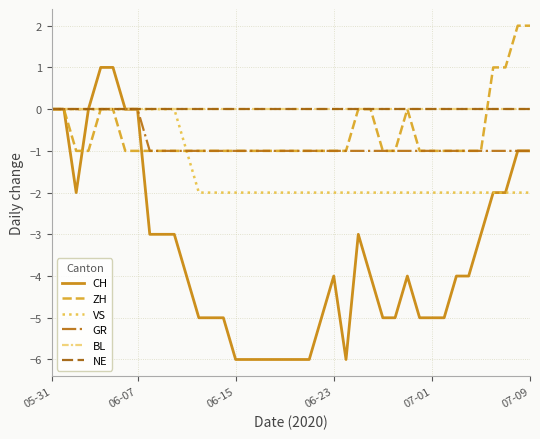

Is this an area chart (filled region under the line)?

No